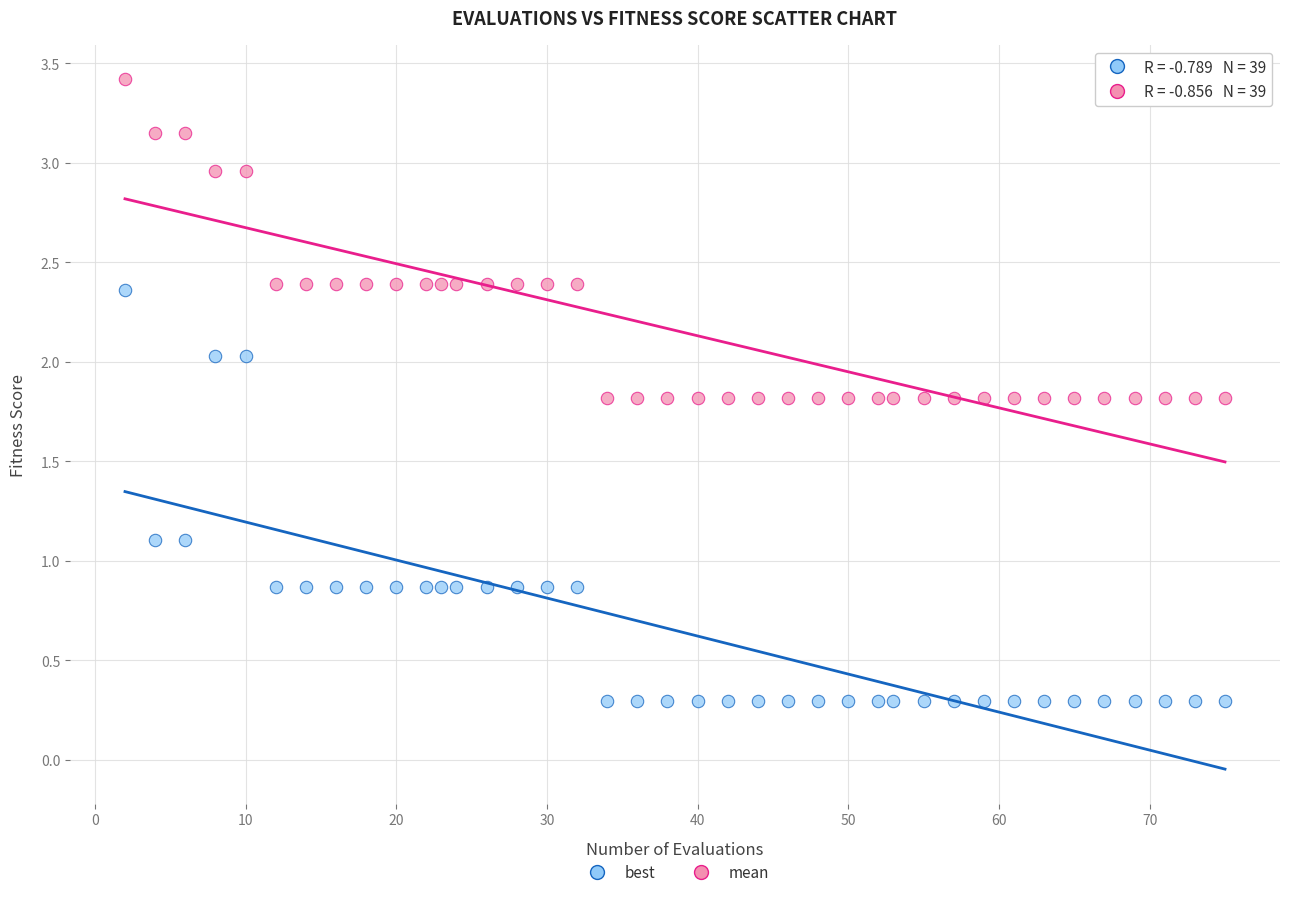

Which series contains the lowest Y value?

best